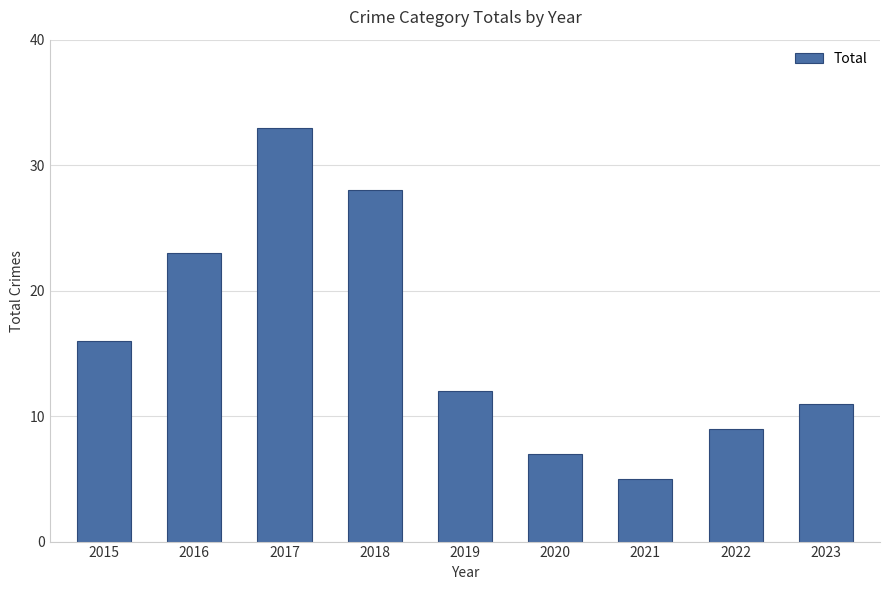

Where does the data first go above 12?

2015